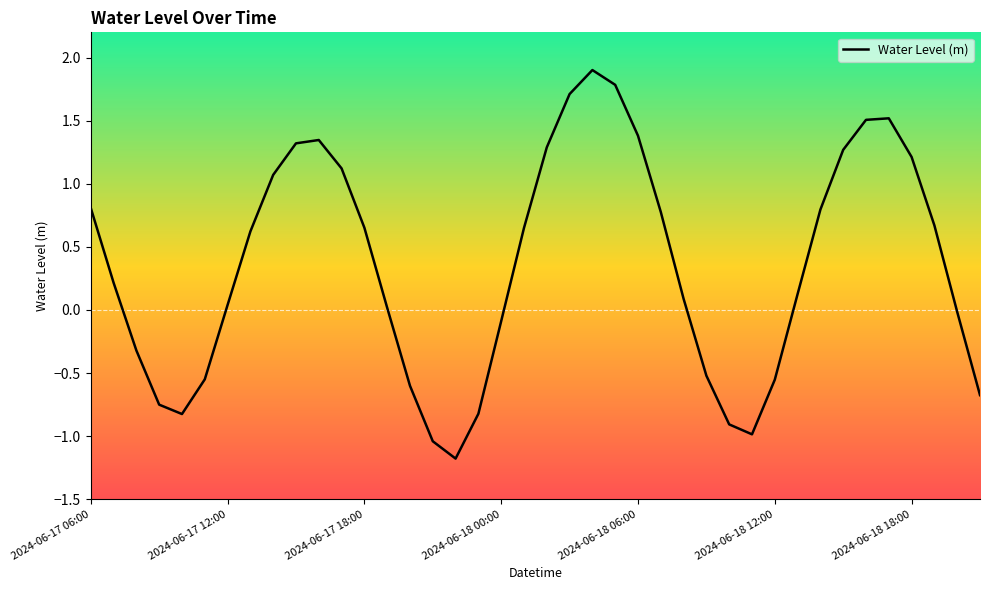

What is the maximum value shown in the chart?

1.9